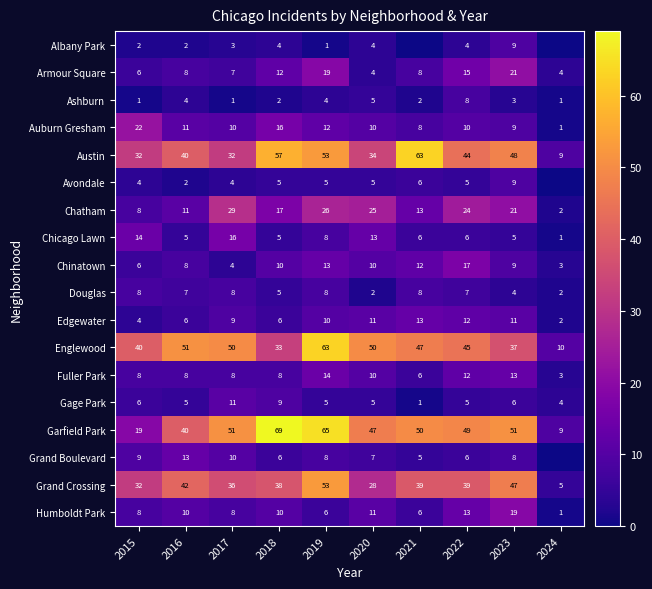

What is the spread (max minus min) of values at 2017?

50